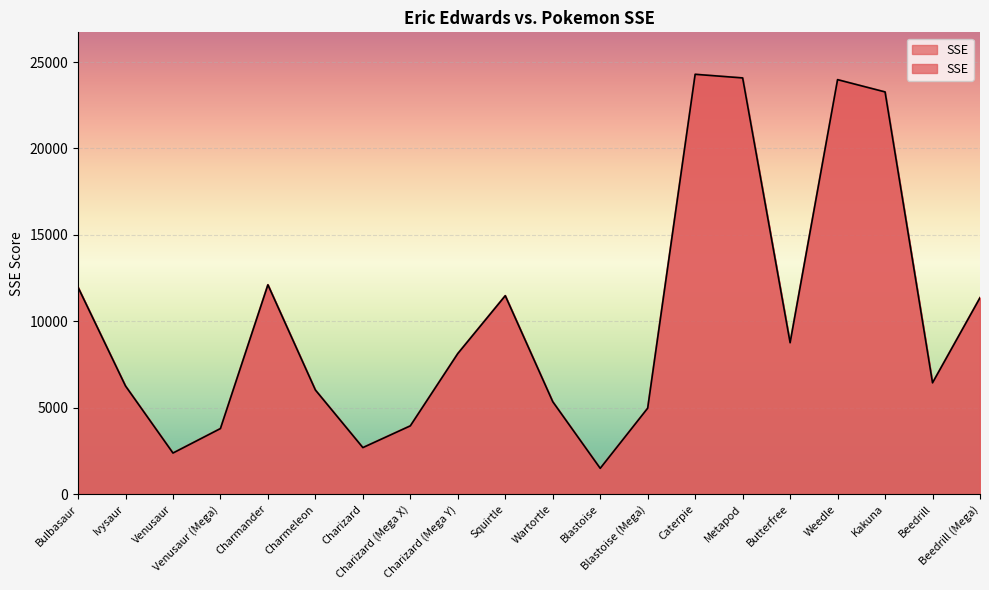

Which has a higher value, Weedle or Charmander?

Weedle